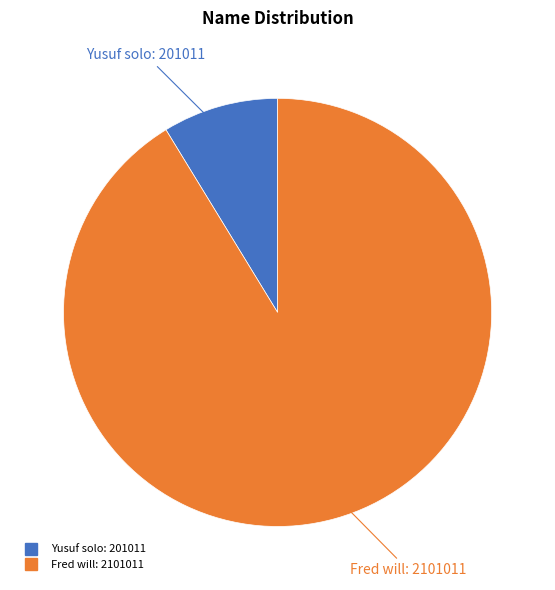

How many slices are in this pie chart?

2